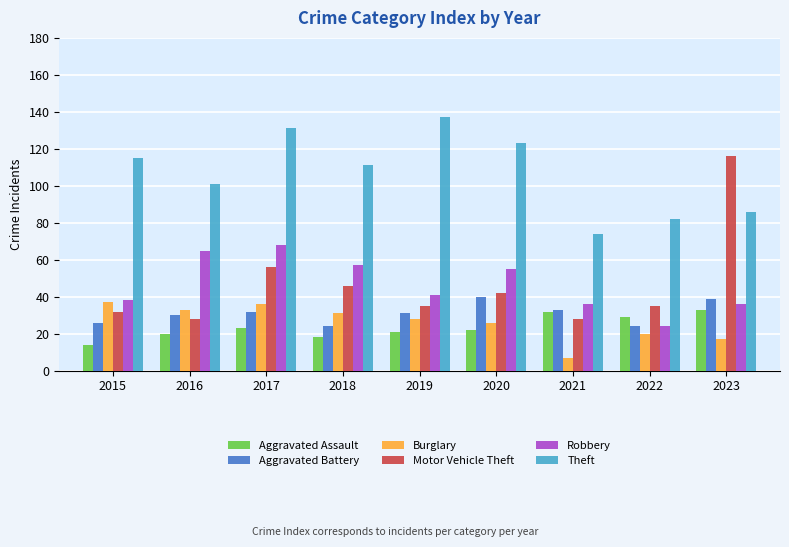

At which category is the sum across all series the highest?

2017